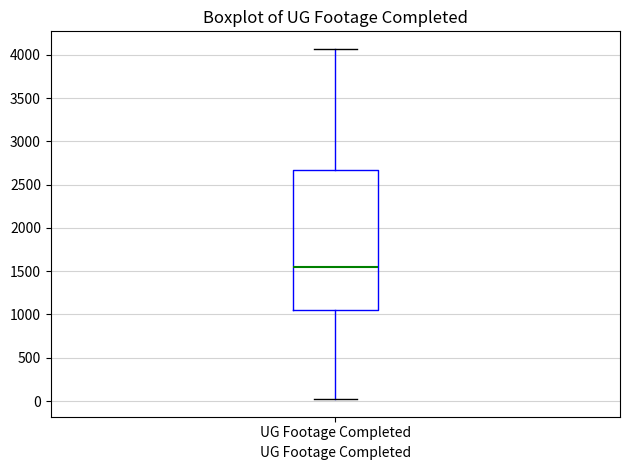

Transcribe this box plot: give where the median line is, the range the box spans, and where the two whiskers end, as read against the y-axis. The values are not printed on the chart, so give them approximately, as read against the axis.

median 1550, box 1050 to 2650, whiskers 0 to 4050